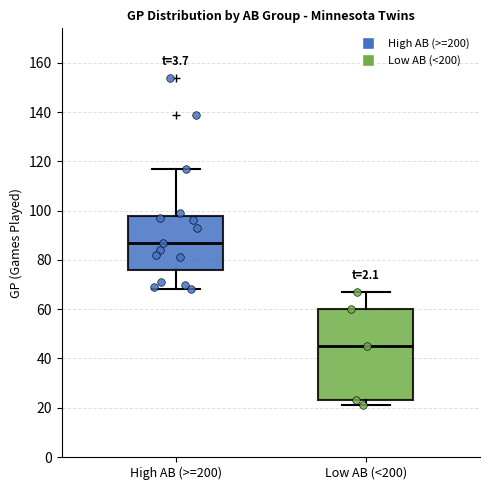

Comparing the boxes themselves (not the whiskers), which one is the tallest?

Low AB (<200)